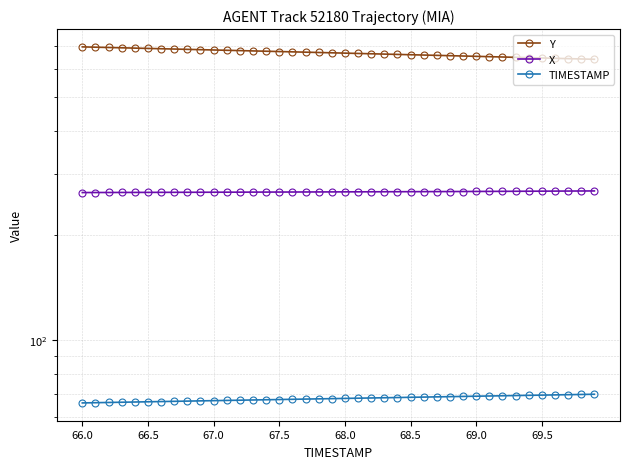

Is it true that X equals 358.5 at 67.0?

False